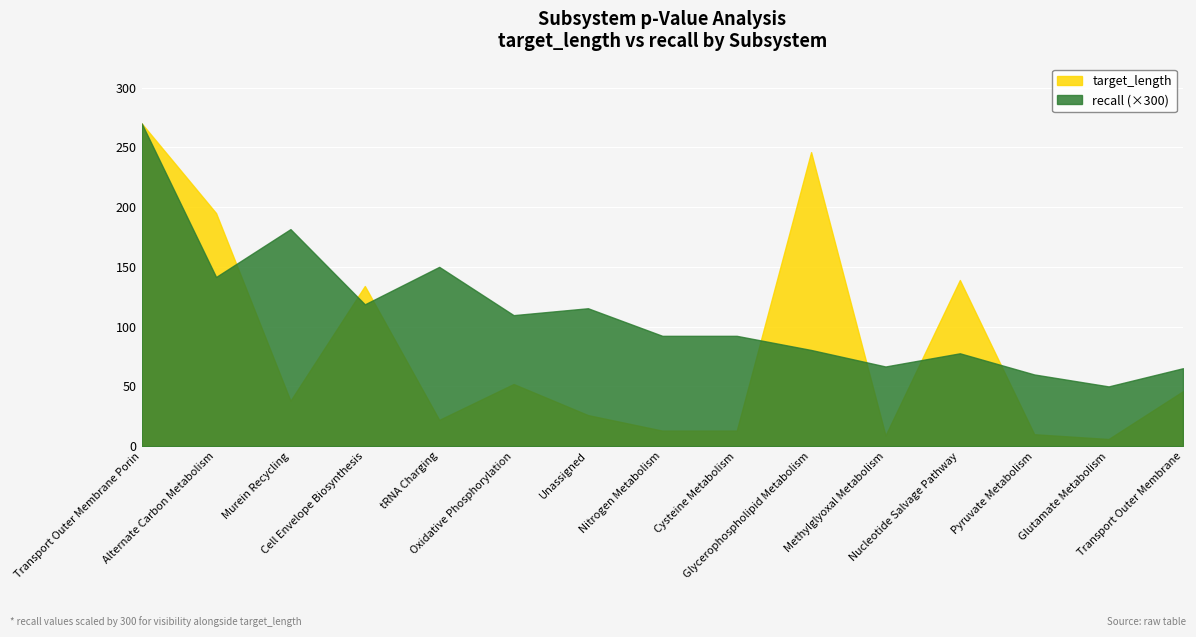

Reading left to right, transcribe all the data shown in this chart.

target_length: 270.0	195.0	38.0	134.0	22.0	52.0	26.0	13.0	13.0	246.0	9.0	139.0	10.0	6.0	46.0
recall: 0.9	0.5	0.6	0.4	0.5	0.4	0.4	0.3	0.3	0.3	0.2	0.3	0.2	0.2	0.2